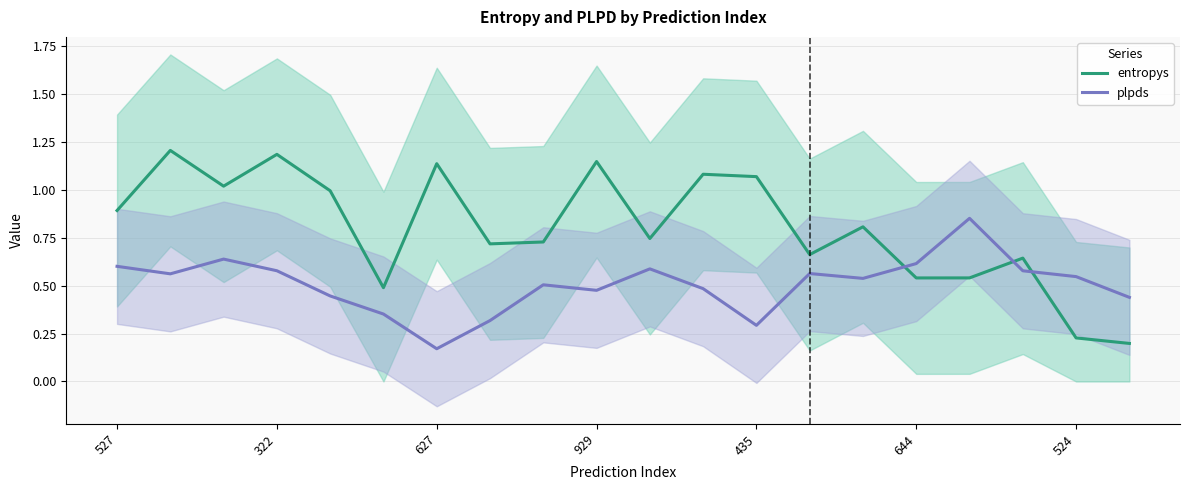

True or false: entropys and plpds intersect in this chart.

True